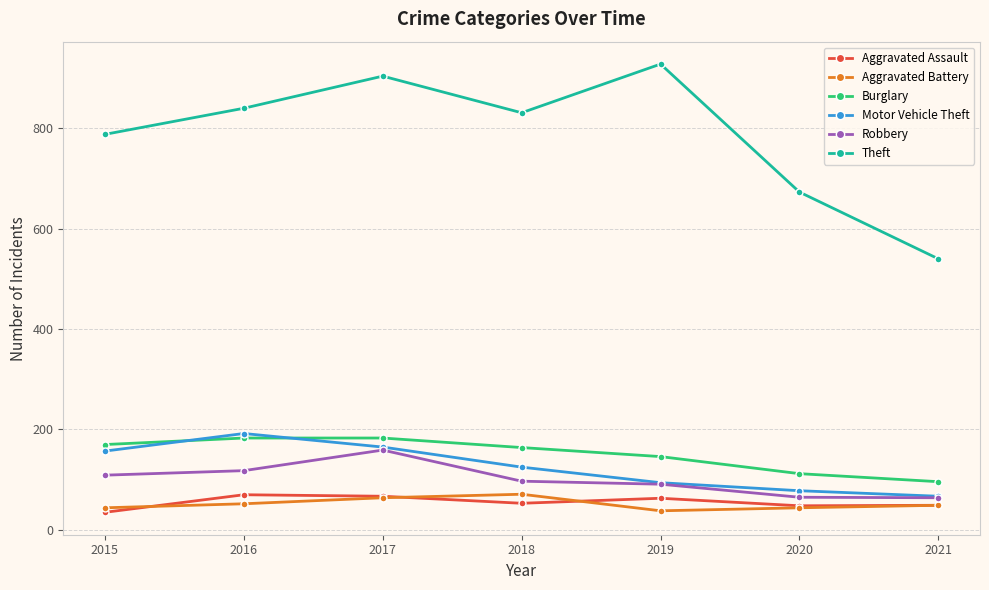

How many series are shown in this chart?

6